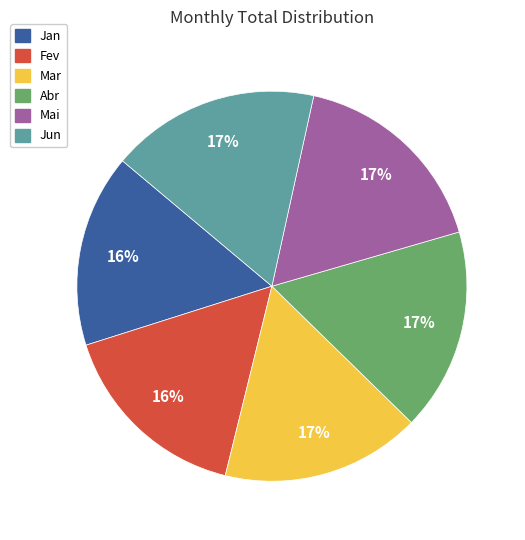

To the nearest percent, what portion does Fev represent?

16%